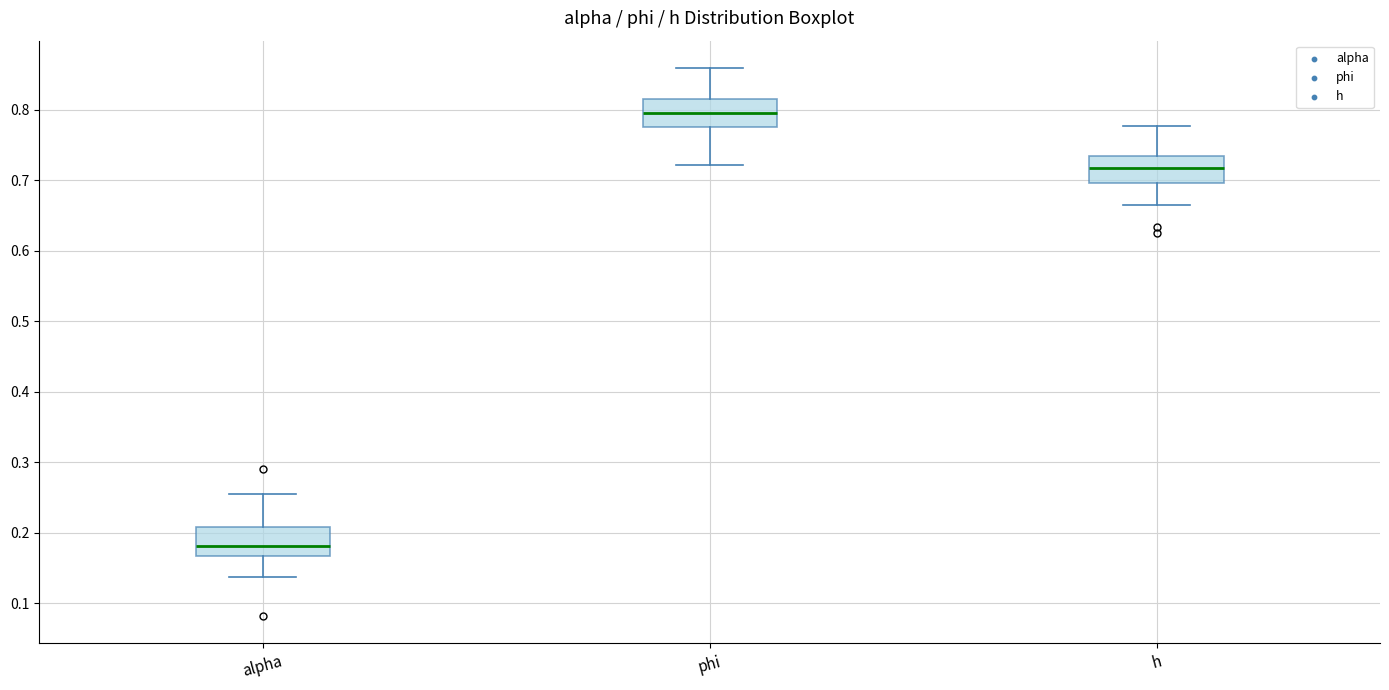

Where does the median line of the box for h sit on the y-axis? The values are not printed on the chart, so give them approximately, as read against the axis.

0.72